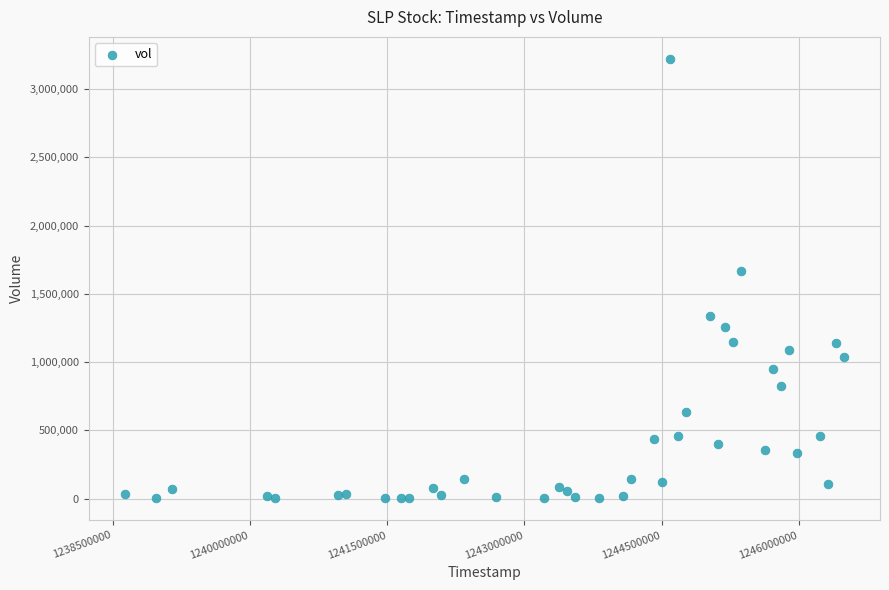

What Y value in the scatter plot is closest to 1611540?

1669080